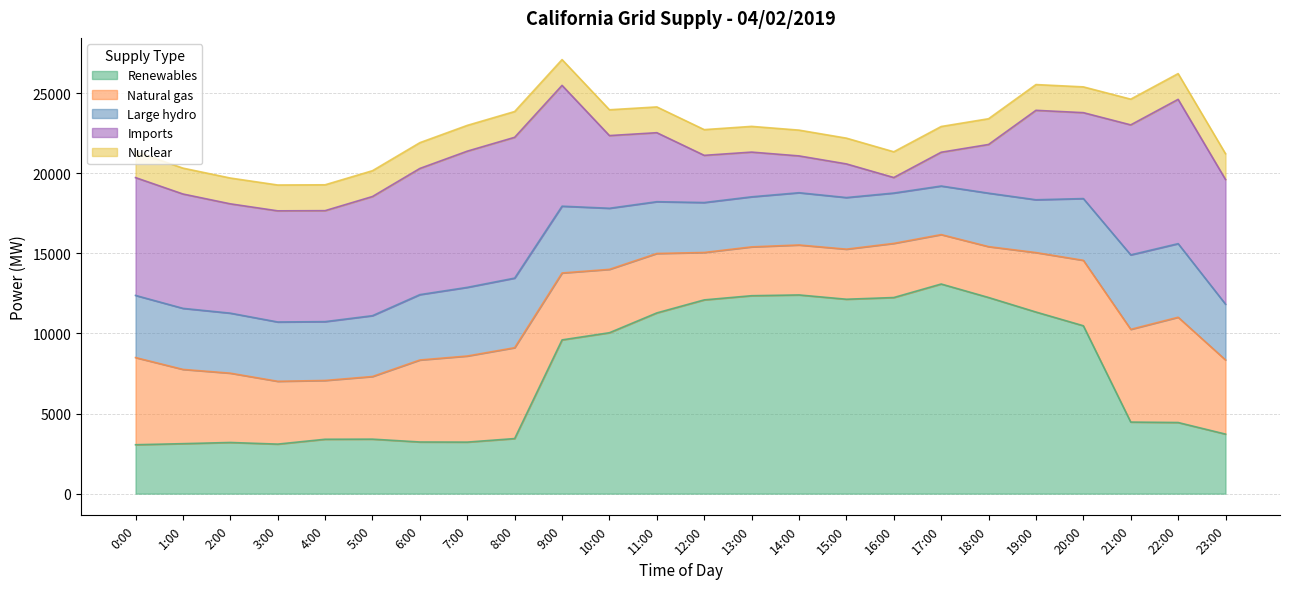

True or false: Nuclear has a value of 1610 at 8:00.

True